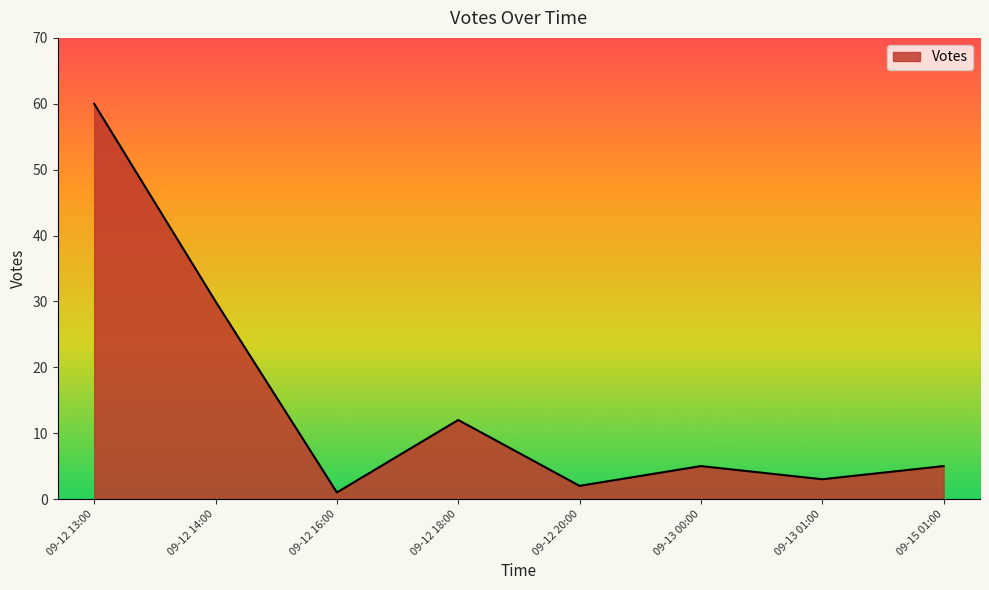

What position from the left is 09-12 14:00?

2